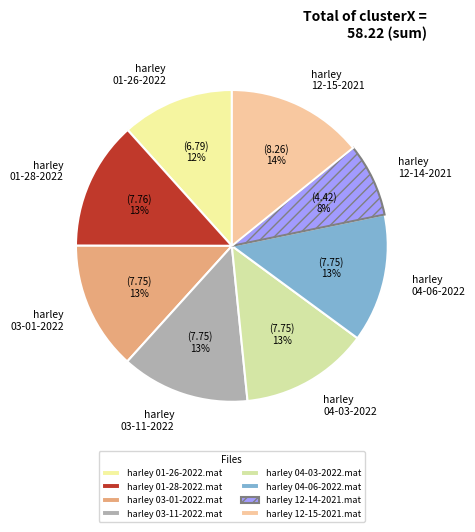

Is the sum of harley 12-14-2021.mat and harley 03-11-2022.mat greater than half?

No